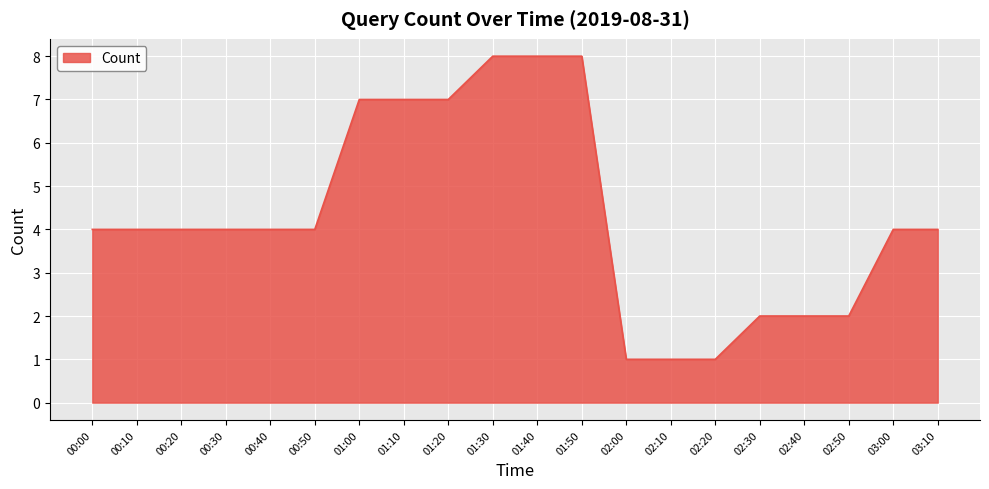

How many lines are shown in the chart?

1